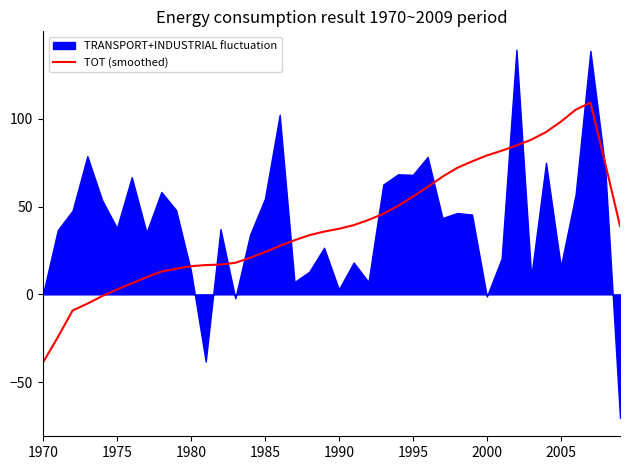

What is the minimum value for TOT (smoothed)?

-38.8